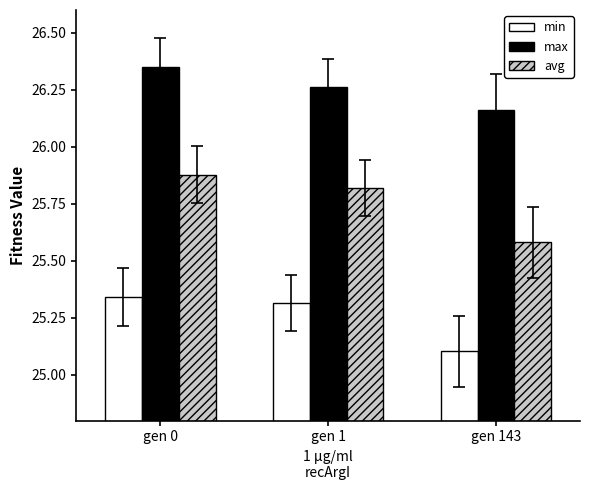

What is the sum of the min values at gen 0 and gen 1?

50.7